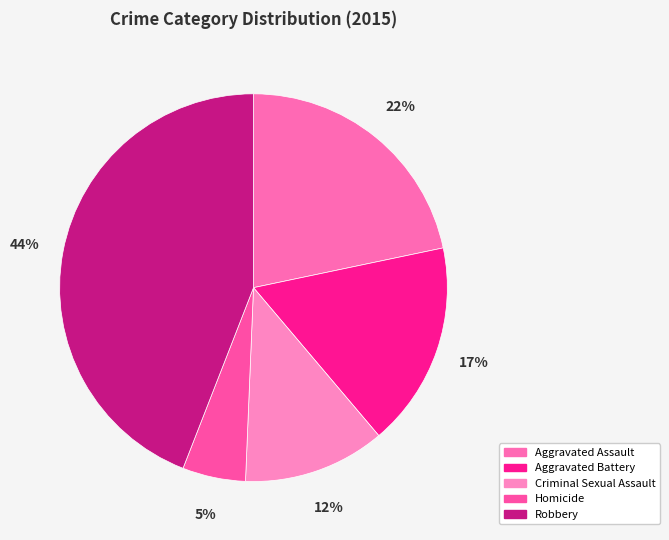

Combined, what portion of the pie is Homicide and Criminal Sexual Assault?

17.1%